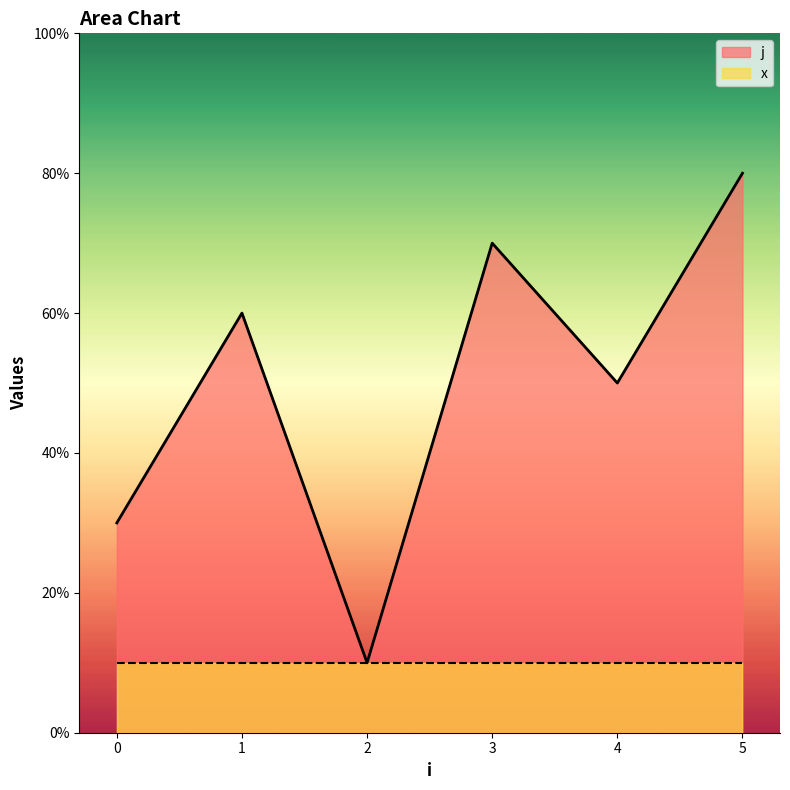

At how many categories does at least one series exceed 5?

3